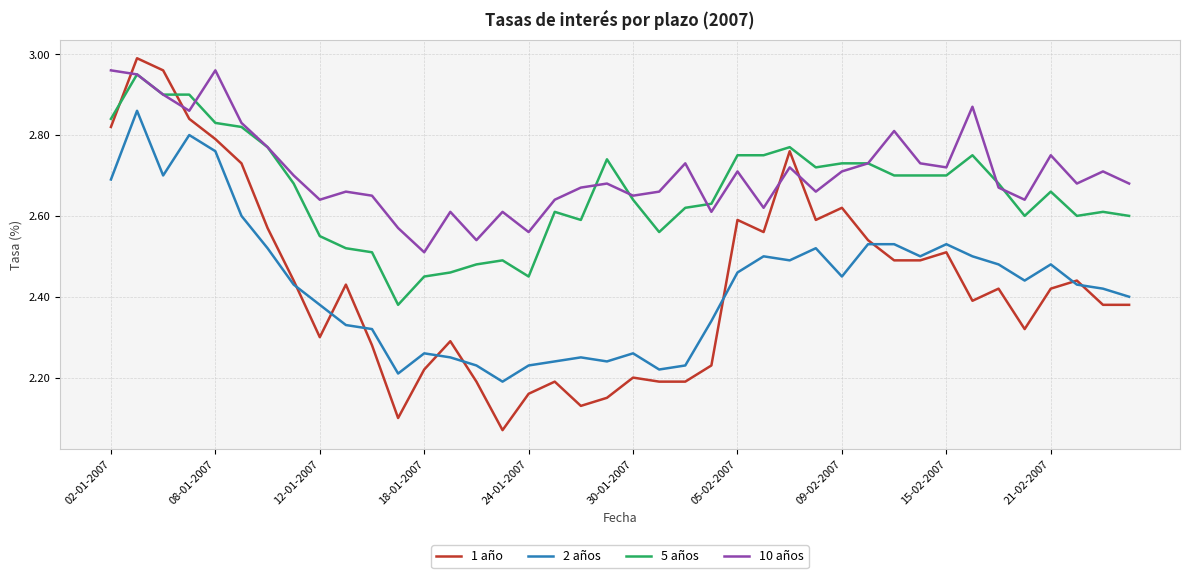

True or false: 2 años and 5 años cross at least once.

False